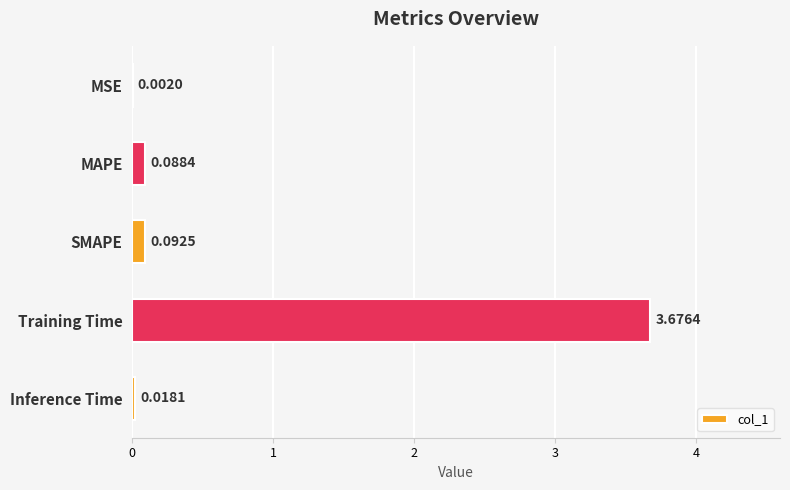

Between Training Time and MSE, which is larger?

Training Time